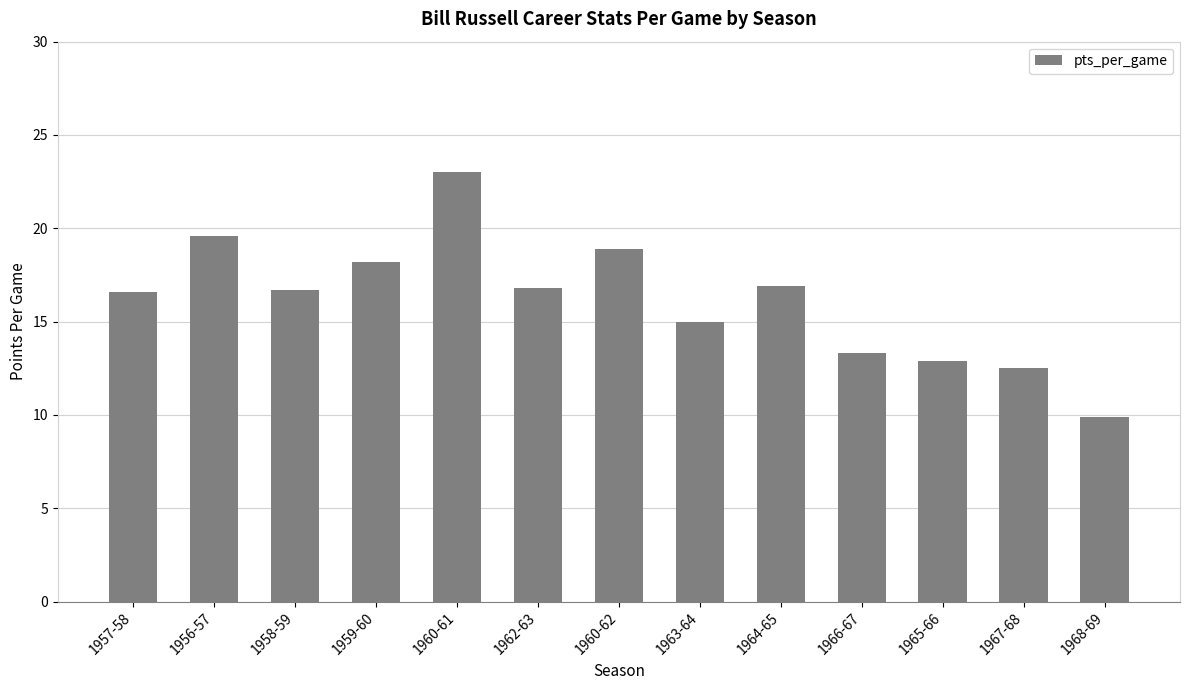

Which category has the lowest value across all series?

1968-69